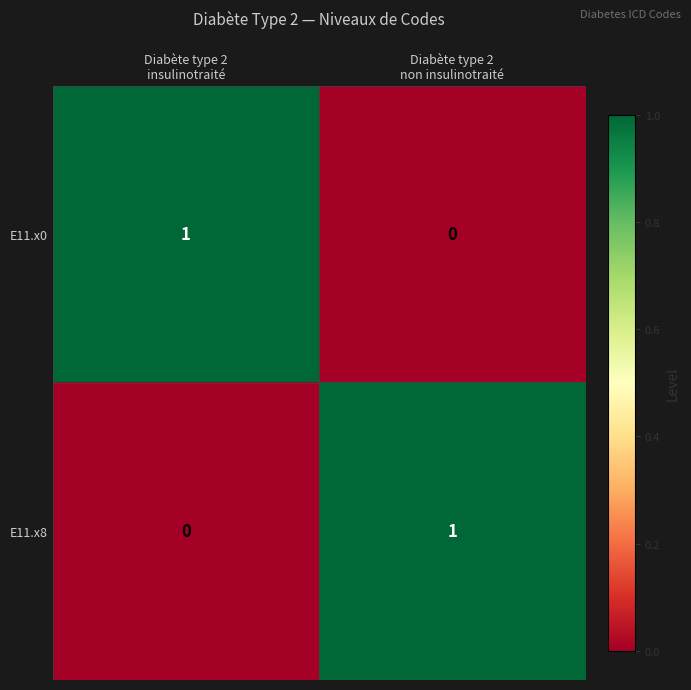

How many data points does each series have?

2